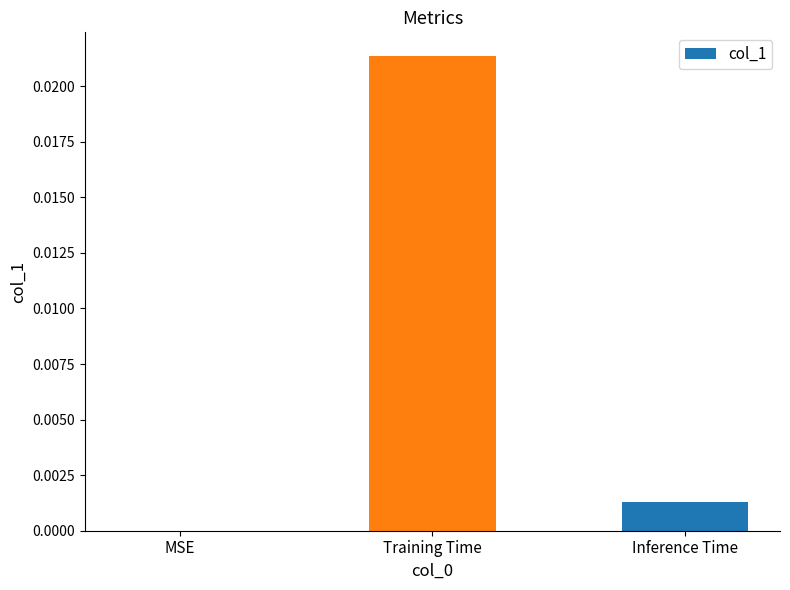

The chart shows a value of 0.0 at Training Time. True or false?

True